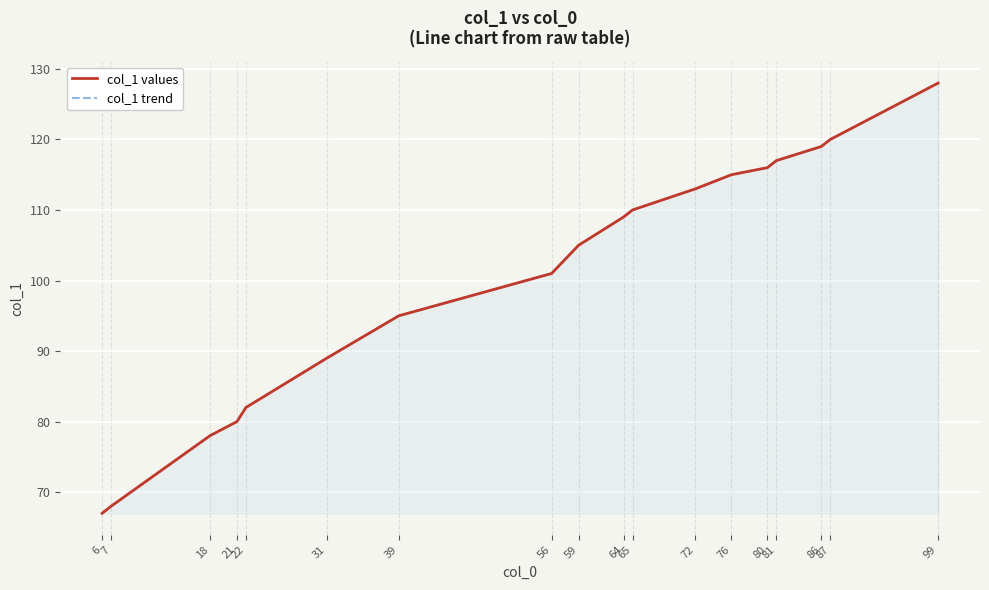

The value of col_1 values at 7 is 29. True or false?

False